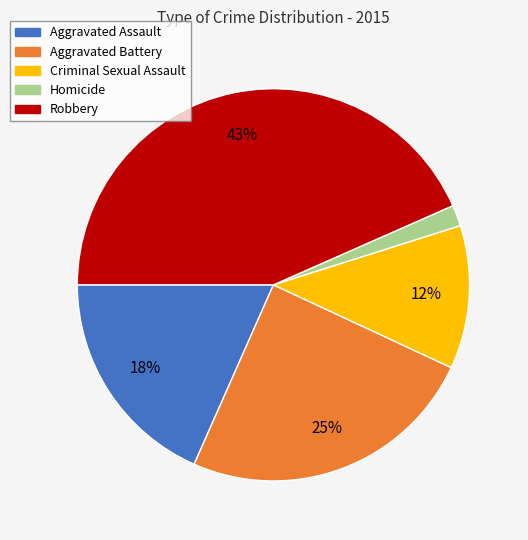

Which category has the smallest portion of the pie?

Homicide